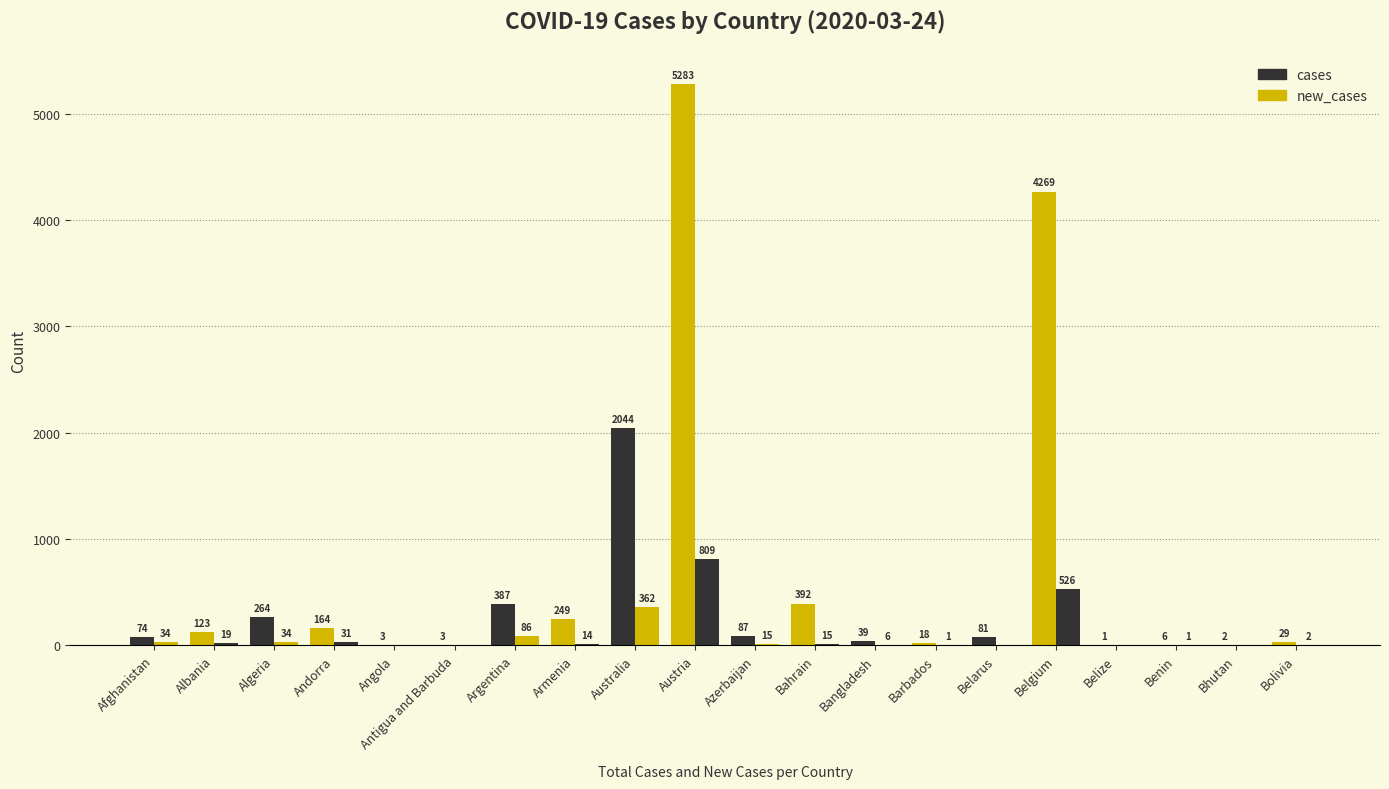

List the series in order of their peak value, highest first.

cases, new_cases